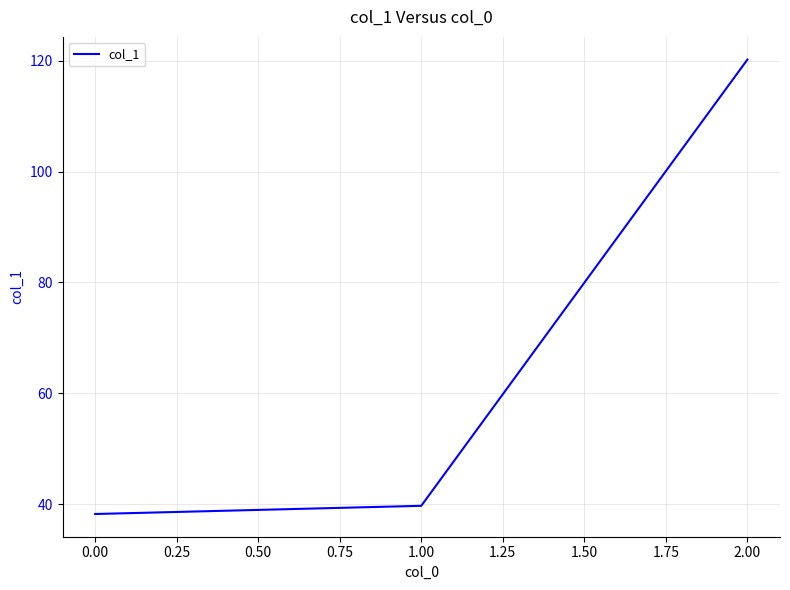

The chart shows a value of 38.2 at 0.00. True or false?

True